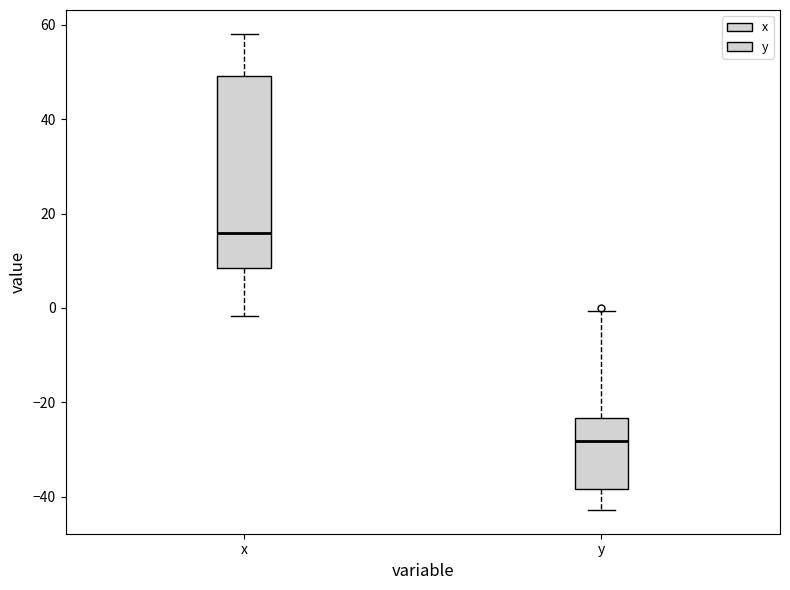

Reading left to right, read every box against the y-axis: the position of its median line, the range the box covers, and the ends of its whiskers. The values are not printed on the chart, so give them approximately, as read against the axis.

x: median 16, box 8 to 50, whiskers -2 to 58
y: median -28, box -38 to -24, whiskers -42 to 0